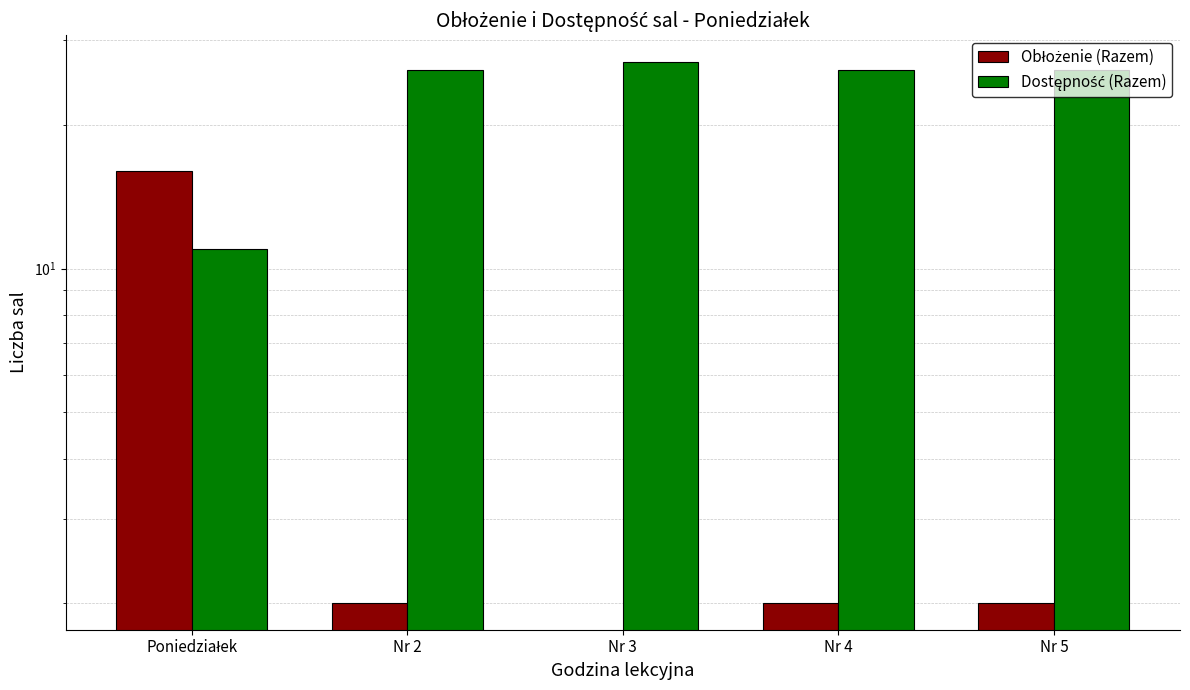

Rank the series by their maximum value, from highest to lowest.

Dostępność (Razem), Obłożenie (Razem)